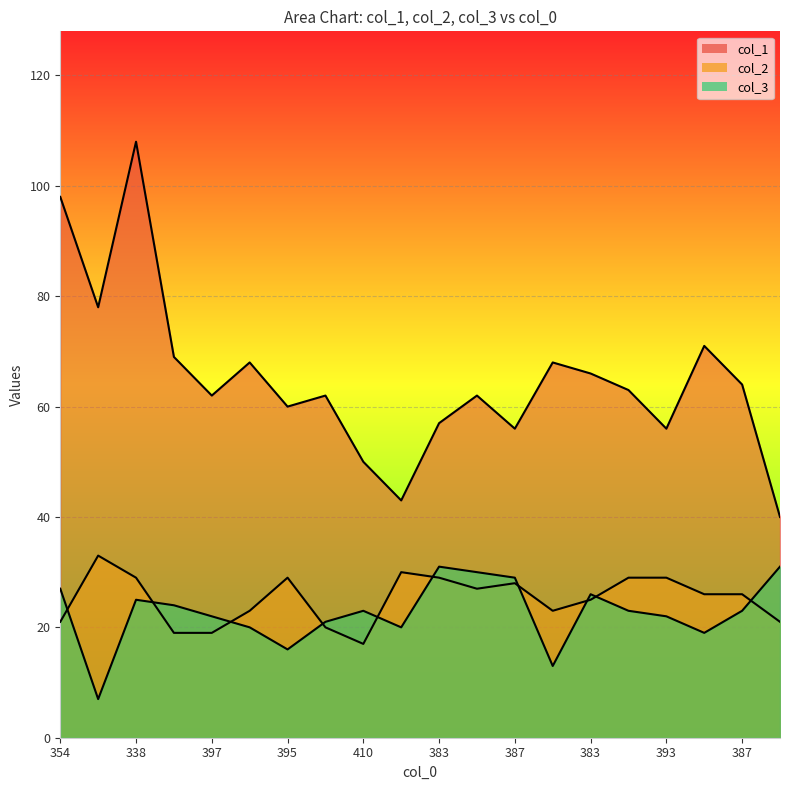

How many categories are shown in the chart?

20